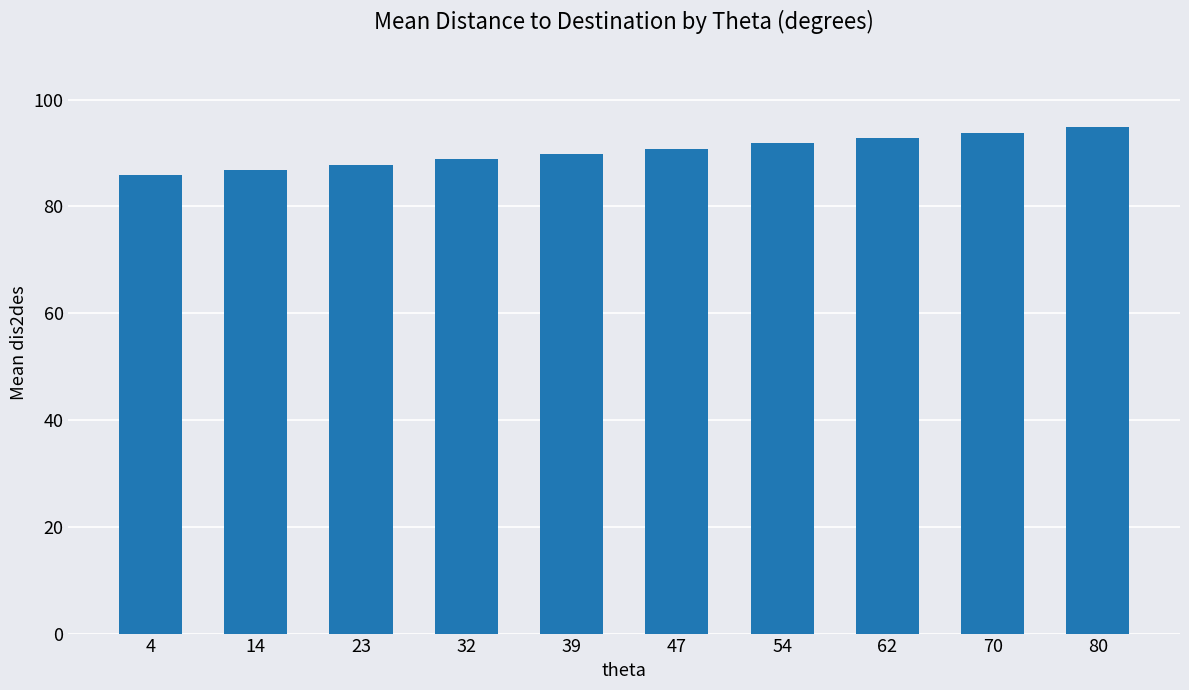

How many distinct data groups are displayed?

1